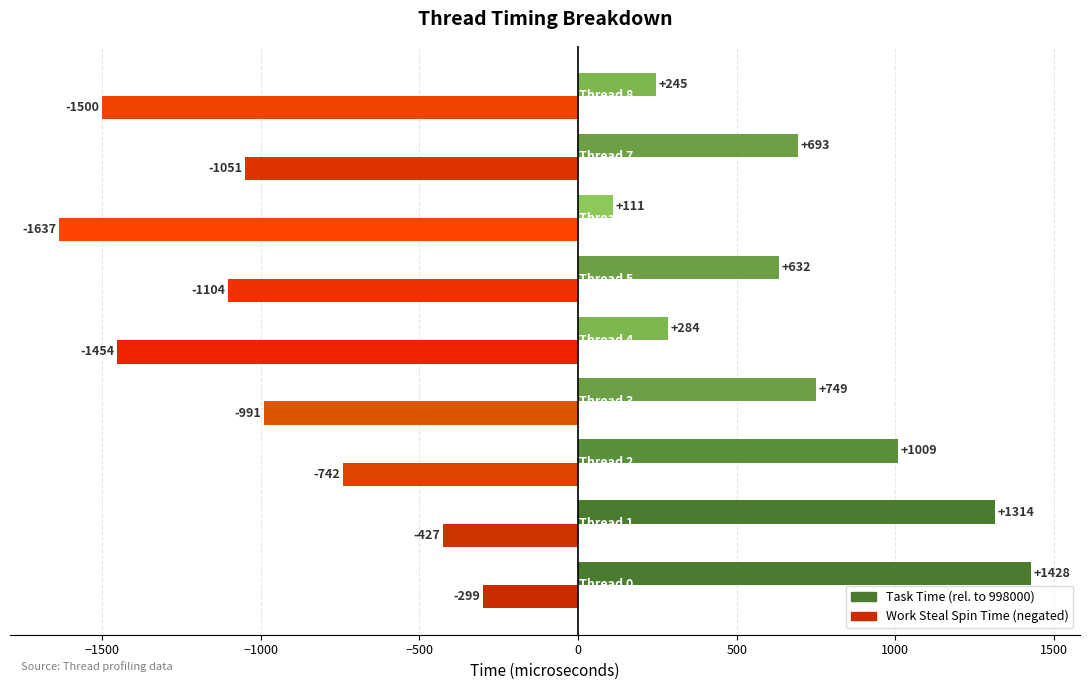

What is the minimum value shown in the chart?

-1637